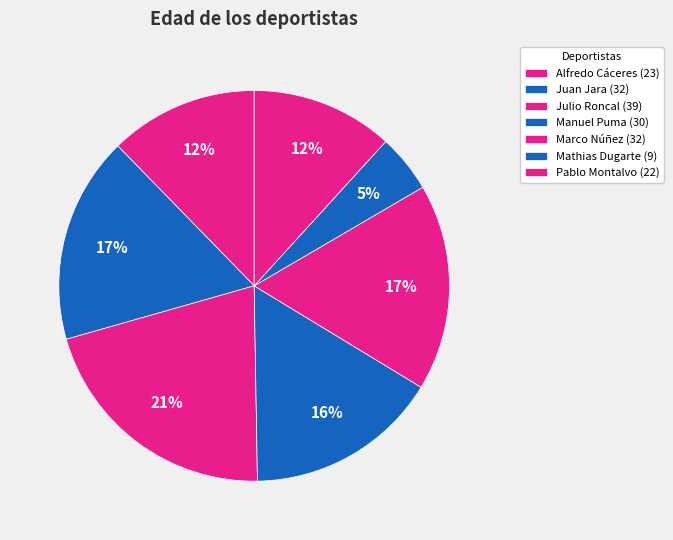

How many slices are in this pie chart?

7